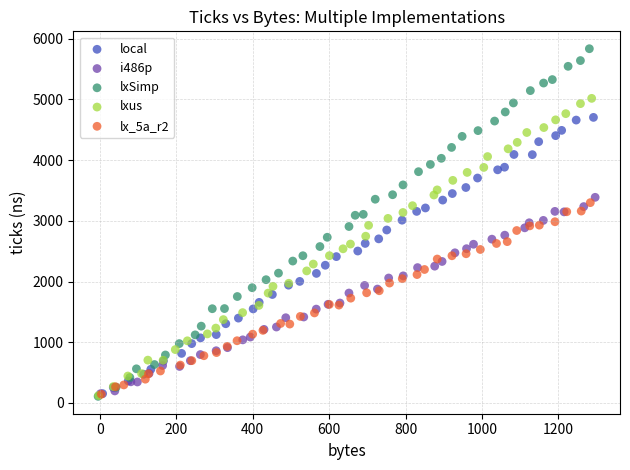

Which series has the widest spread of Y values?

lxSimp